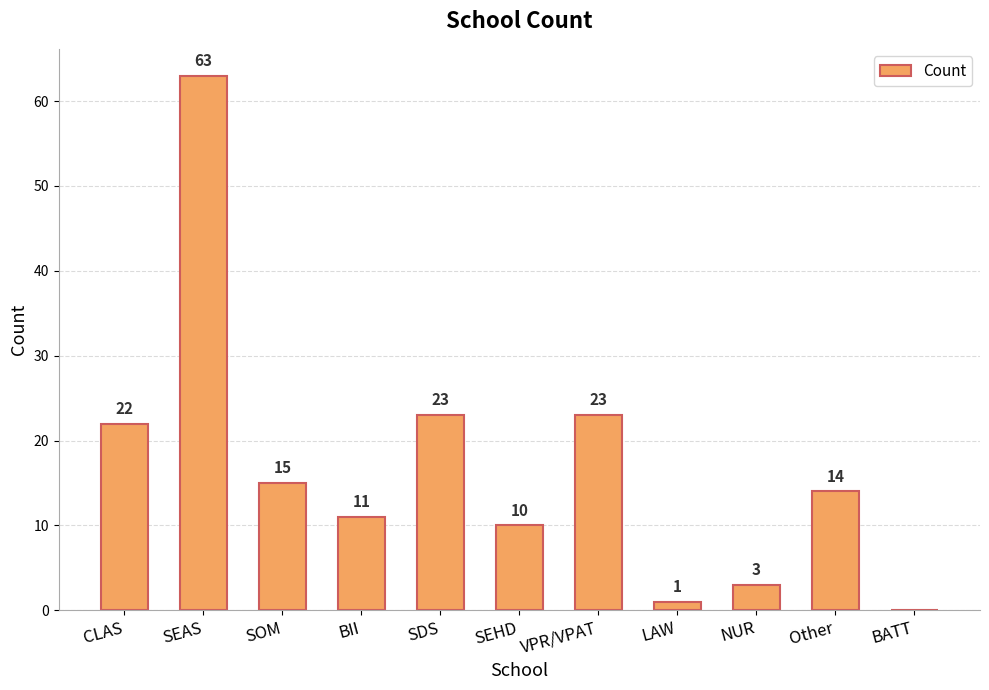

The chart shows a value of 22 at CLAS. True or false?

True